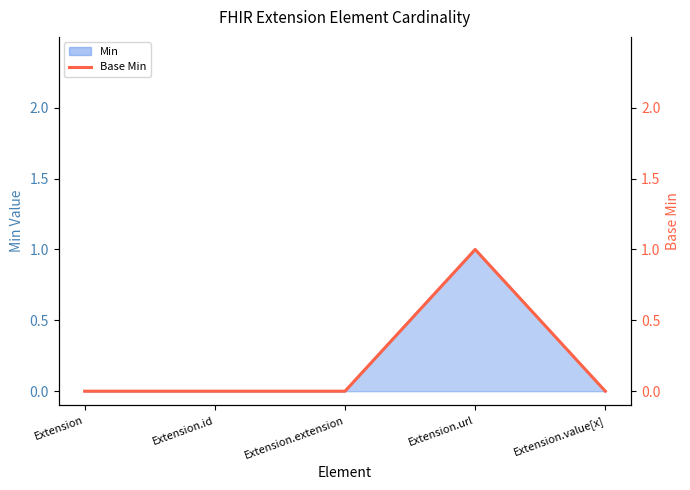

List the labels in order of value, largest first.

Extension.url, Extension, Extension.id, Extension.extension, Extension.value[x]